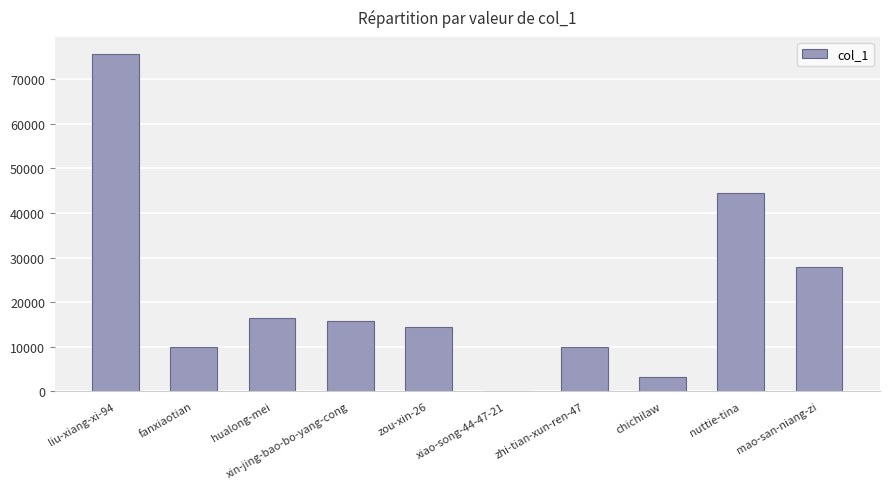

The value at xiao-song-44-47-21 is 11. True or false?

True